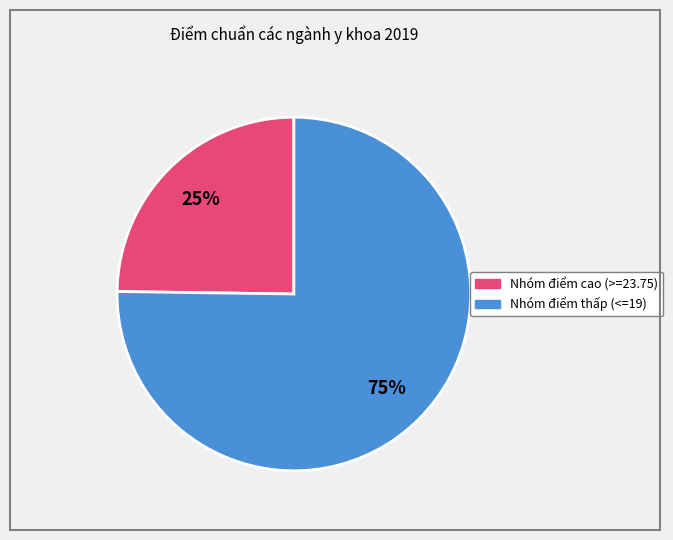

To the nearest percent, what is the average slice percentage?

50%